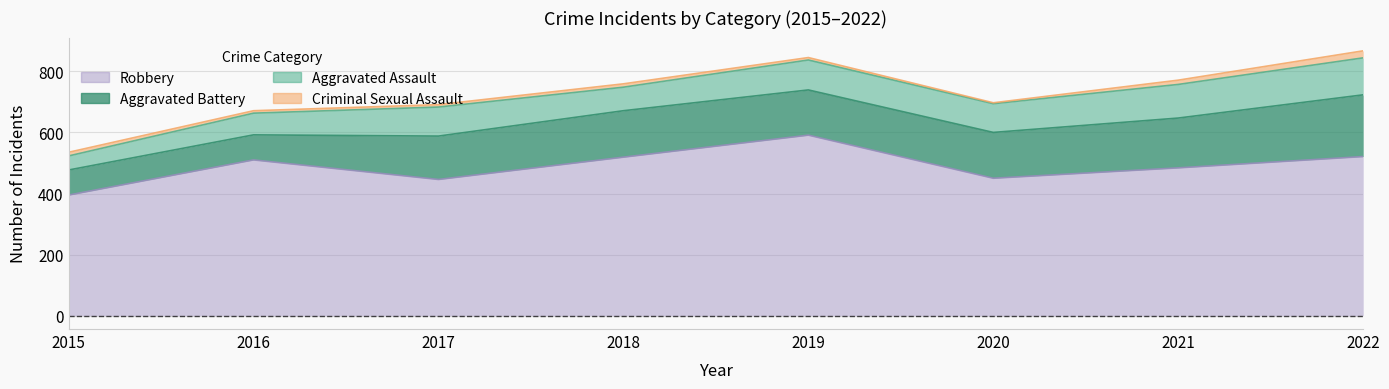

List the labels in order of Robbery value, smallest first.

2015, 2017, 2020, 2021, 2016, 2018, 2022, 2019